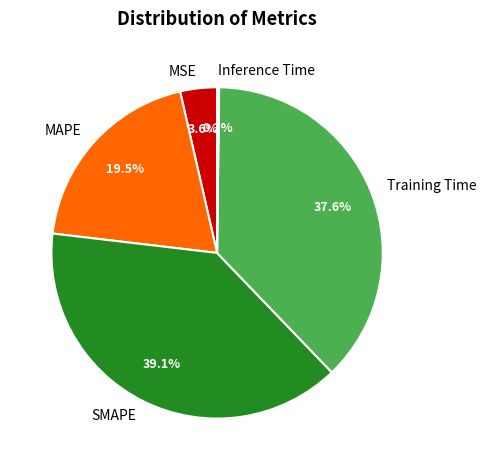

Is there any slice that represents more than half of the pie?

No